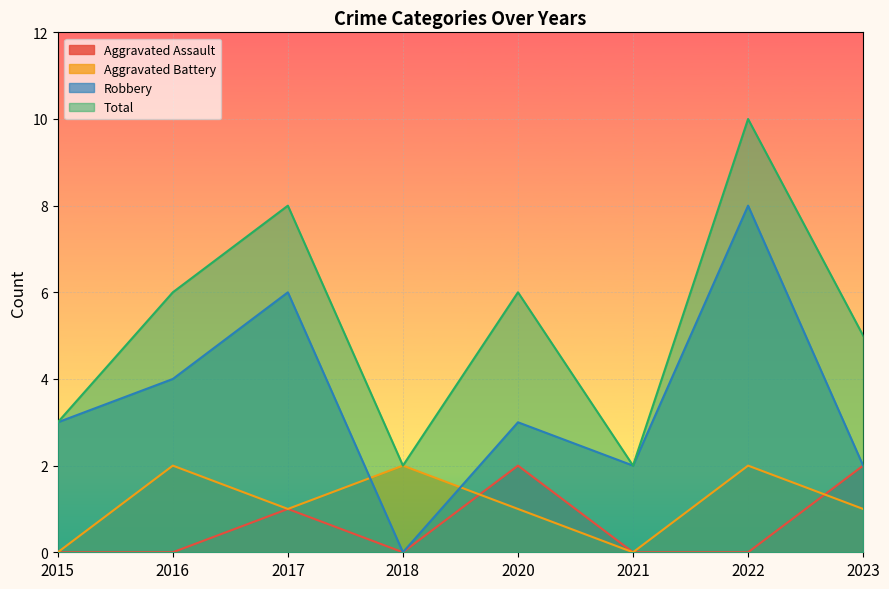

What is the difference between the second highest and second lowest values in the Aggravated Battery series?

2